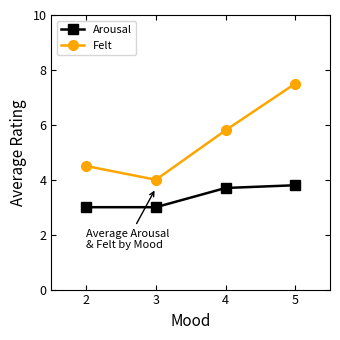

List the series in order of their overall mean, highest first.

Felt, Arousal